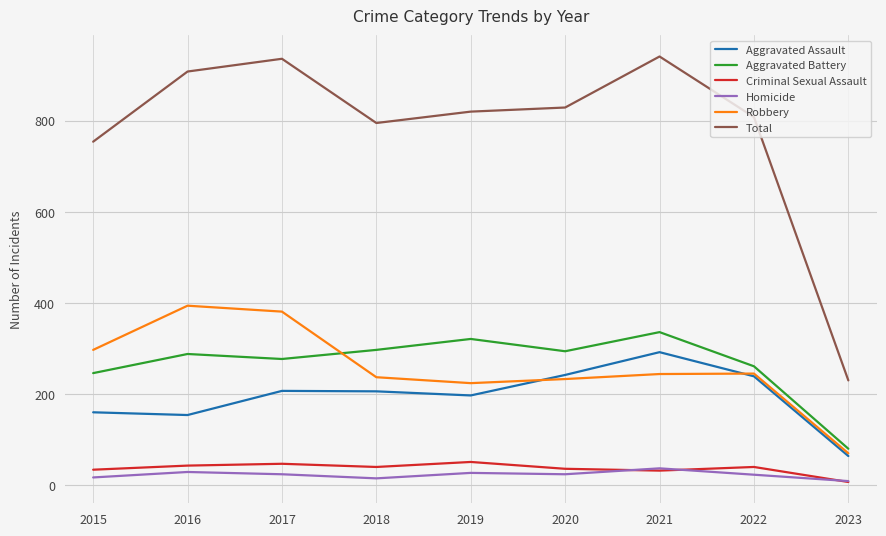

Count the number of categories in the chart.

9